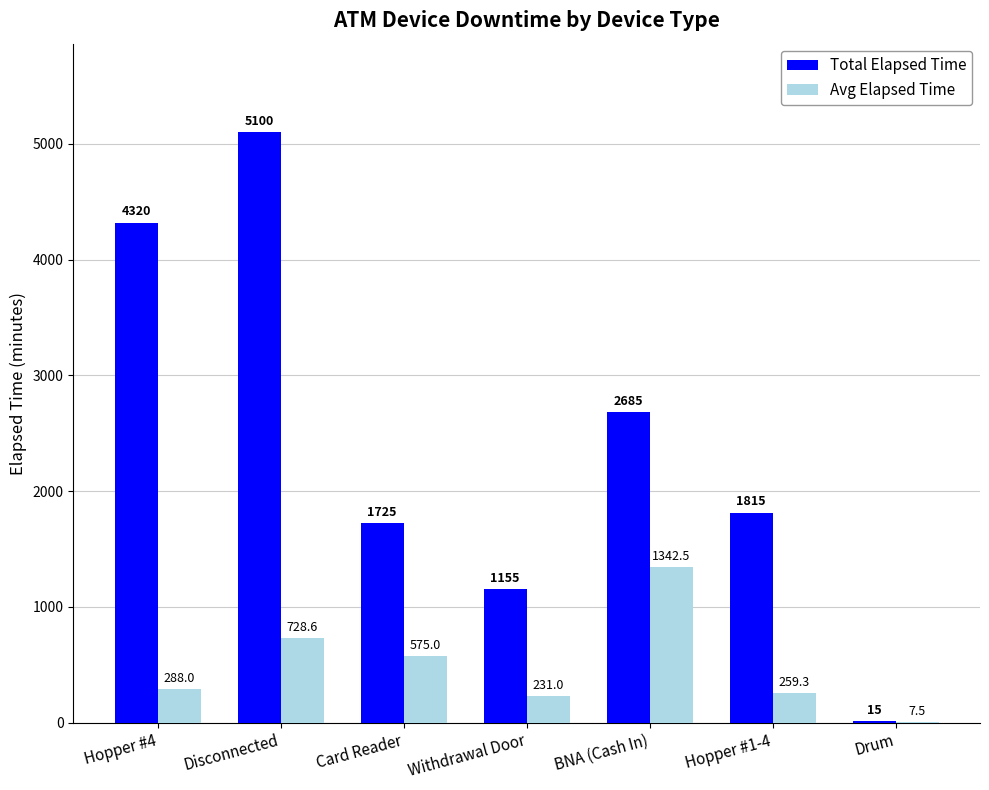

At which label does Avg Elapsed Time reach its peak?

BNA (Cash In)